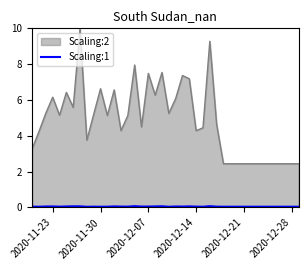

Which series has the largest total across all categories?

Scaling:2